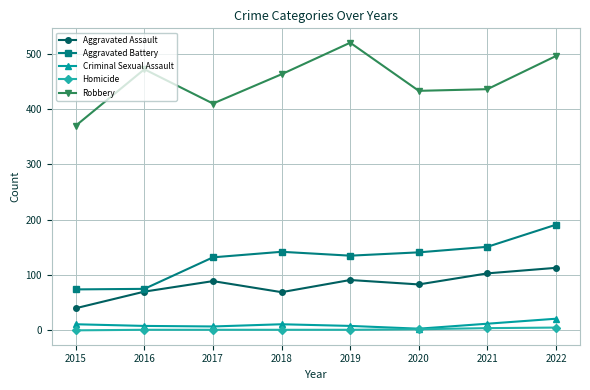

Is this an area chart (filled region under the line)?

No